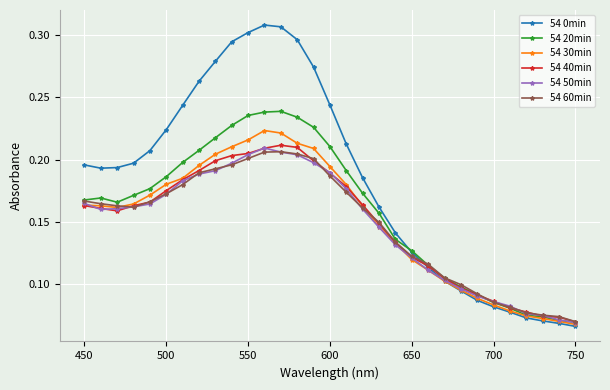

Does the chart display data point markers on the line(s)?

Yes